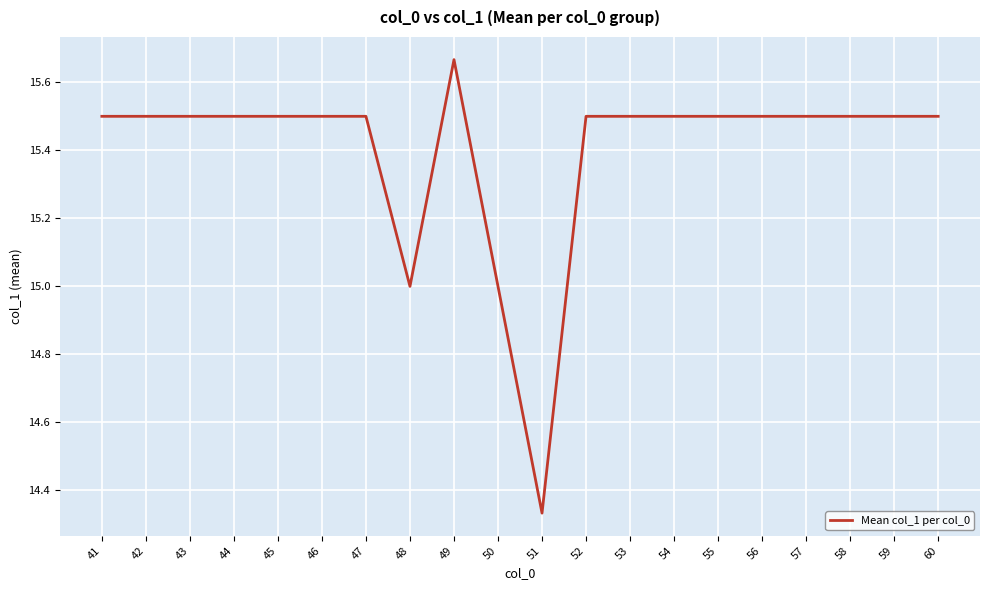

Which category has the highest value across all series?

49